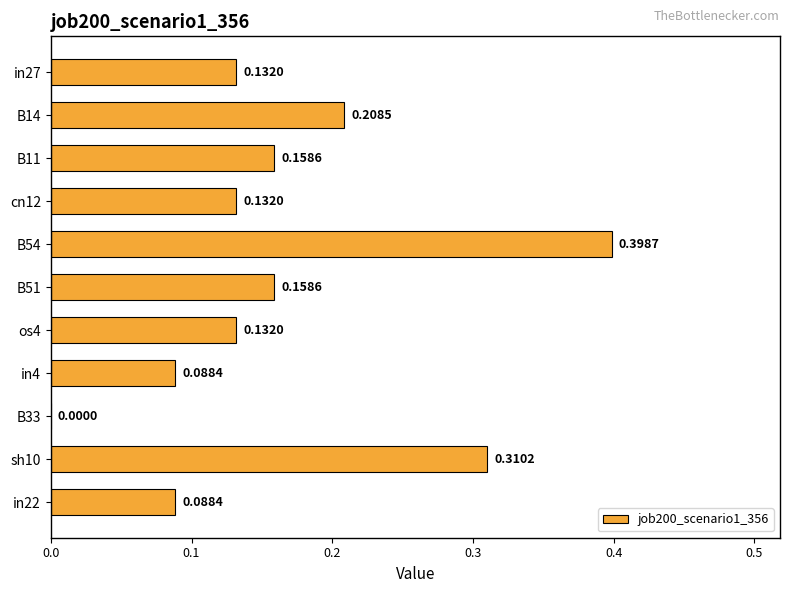

Between B14 and in22, which is larger?

B14